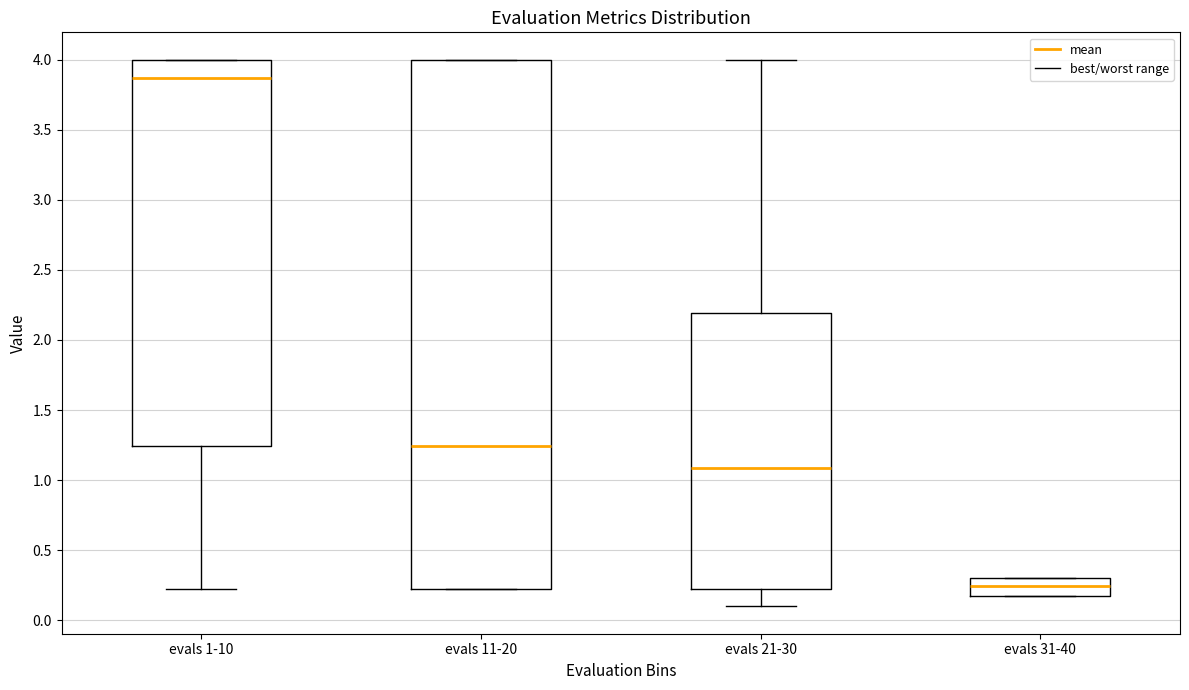

Reading left to right, transcribe this box plot: for each box, give where its median line is, the range the box spans, and where its two whiskers end, as read against the y-axis. The values are not printed on the chart, so give them approximately, as read against the axis.

evals 1-10: median 3.85, box 1.25 to 4.00, whiskers 0.20 to 4.00
evals 11-20: median 1.25, box 0.20 to 4.00, whiskers 0.20 to 4.00
evals 21-30: median 1.10, box 0.20 to 2.20, whiskers 0.10 to 4.00
evals 31-40: median 0.25, box 0.20 to 0.30, whiskers 0.20 to 0.30